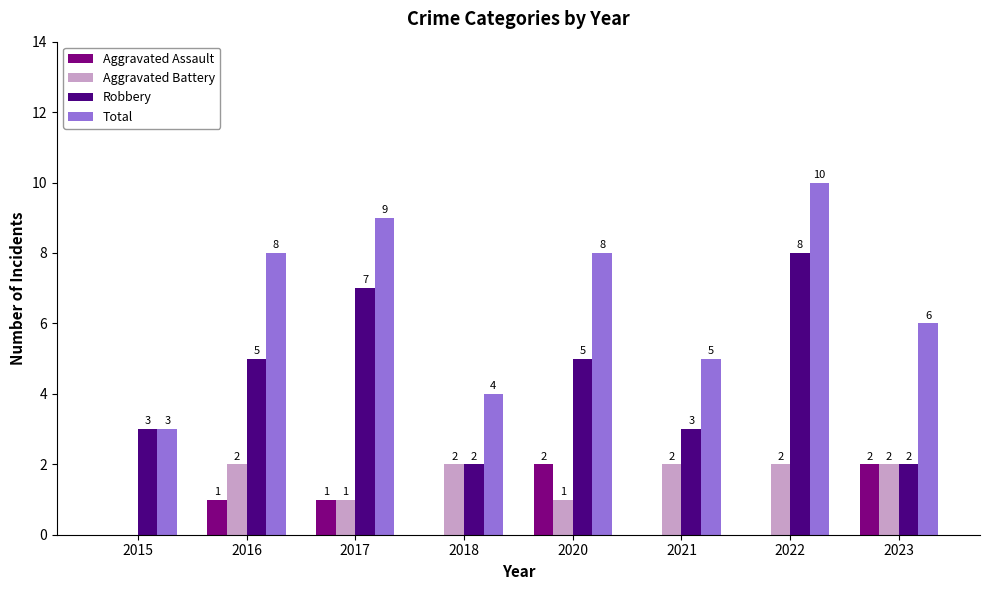

Reading left to right, extract all data points from this chart.

Aggravated Assault: 2015=0	2016=1	2017=1	2018=0	2020=2	2021=0	2022=0	2023=2
Aggravated Battery: 2015=0	2016=2	2017=1	2018=2	2020=1	2021=2	2022=2	2023=2
Robbery: 2015=3	2016=5	2017=7	2018=2	2020=5	2021=3	2022=8	2023=2
Total: 2015=3	2016=8	2017=9	2018=4	2020=8	2021=5	2022=10	2023=6